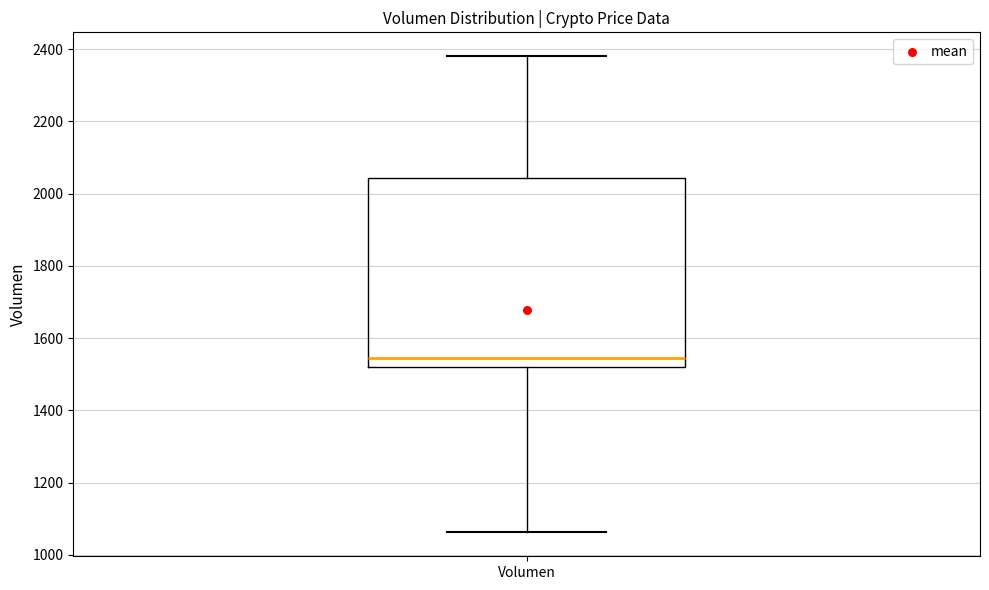

Where is the upper edge of the box for Volumen on the y-axis? The values are not printed on the chart, so give them approximately, as read against the axis.

2040